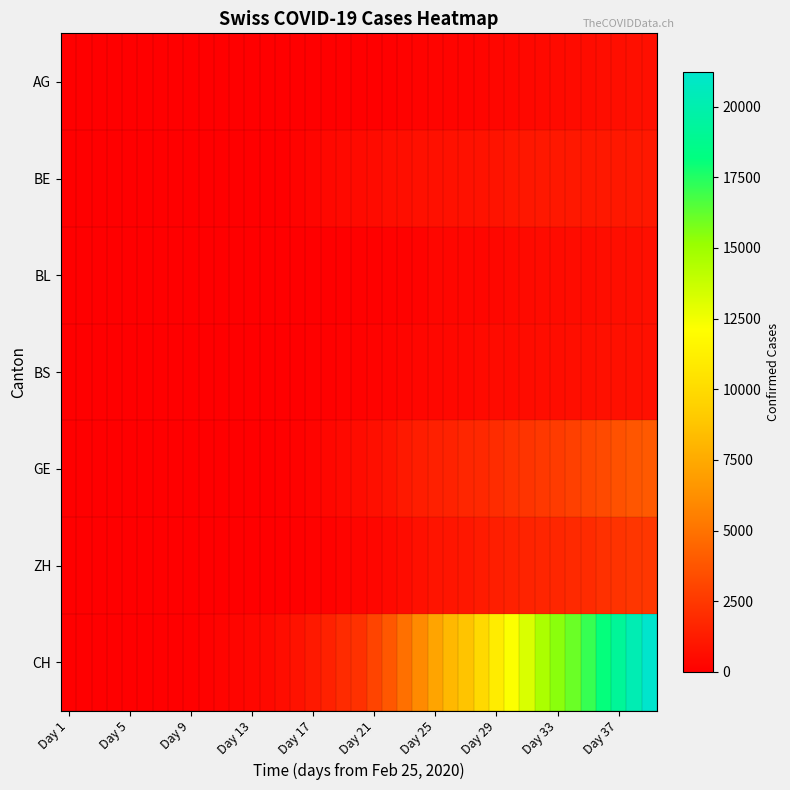

Reading right to left, transcribe all the data shown in this chart.

AG: 702	673	631	596	554	506	485	444	407	367	318	283	245	235	223	175	134	96	69	56	43	33	30	27	20	18	15	14	14	12	11	10	7	7	4	3	1	1	1
BE: 1106	1106	1106	1106	1106	1106	1106	1106	1073	1003	909	856	826	798	767	718	660	624	532	470	418	377	282	193	0	0	34	0	0	34	17	6	4	2	2	0	1	0	0
BL: 682	646	629	606	578	553	524	514	478	434	353	317	312	299	292	194	143	125	98	85	62	54	48	31	30	24	21	20	15	6	6	2	2	2	2	2	1	2	0
BS: 767	767	754	714	687	653	617	605	569	530	501	462	410	374	356	297	270	220	181	164	143	100	92	73	49	33	28	24	21	15	8	3	3	1	1	1	1	1	0
GE: 3928	3793	3582	3289	3109	2855	2638	2527	2321	2160	1959	1820	1703	1549	1445	1307	1139	911	701	549	425	343	224	153	112	79	59	44	42	29	20	15	13	9	4	4	1	1	0
ZH: 2448	2415	2287	2123	1934	1846	1720	1688	1614	1488	1356	1212	1066	977	918	711	568	429	326	250	218	163	140	101	62	49	40	34	29	23	13	5	3	3	1	0	0	0	0
CH: 21219	20237	19170	18104	17112	16062	15456	14626	13253	12186	11050	9925	8709	8175	7226	5990	4918	3826	3048	2220	1914	1494	1156	838	595	435	336	287	223	146	100	70	56	38	31	19	9	5	0